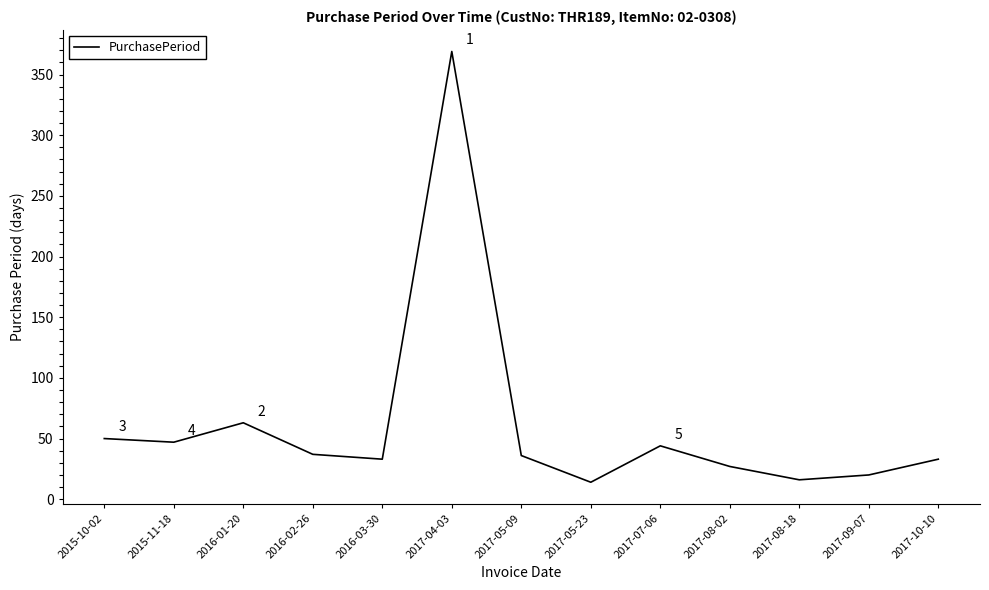

True or false: the data shows 63 at 2016-01-20.

True